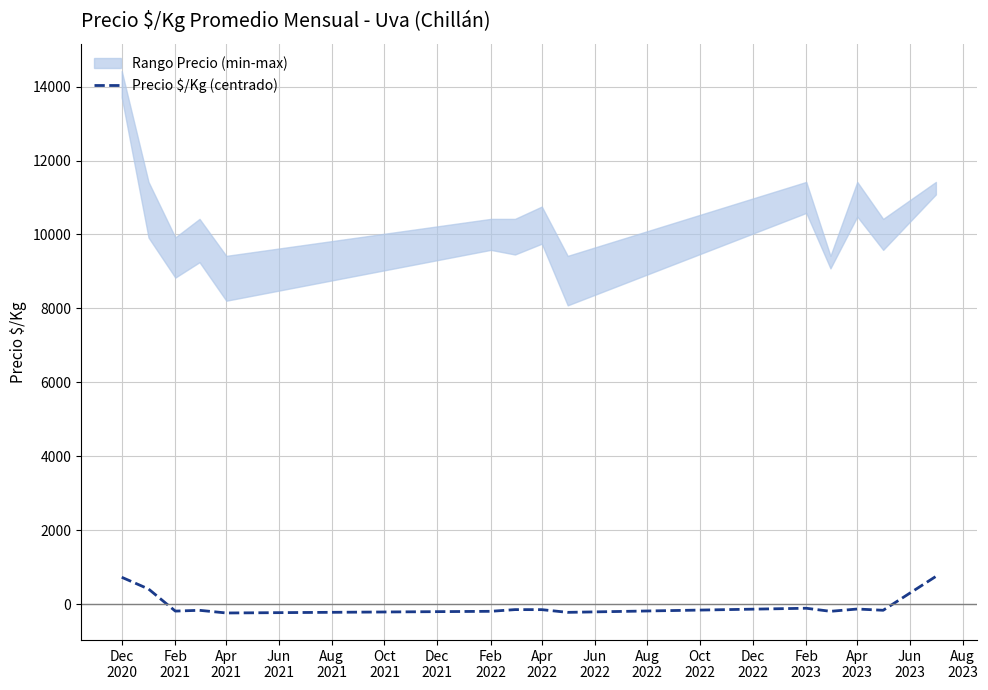

What is the highest value of the Precio $/Kg (centrado) series?

751.6